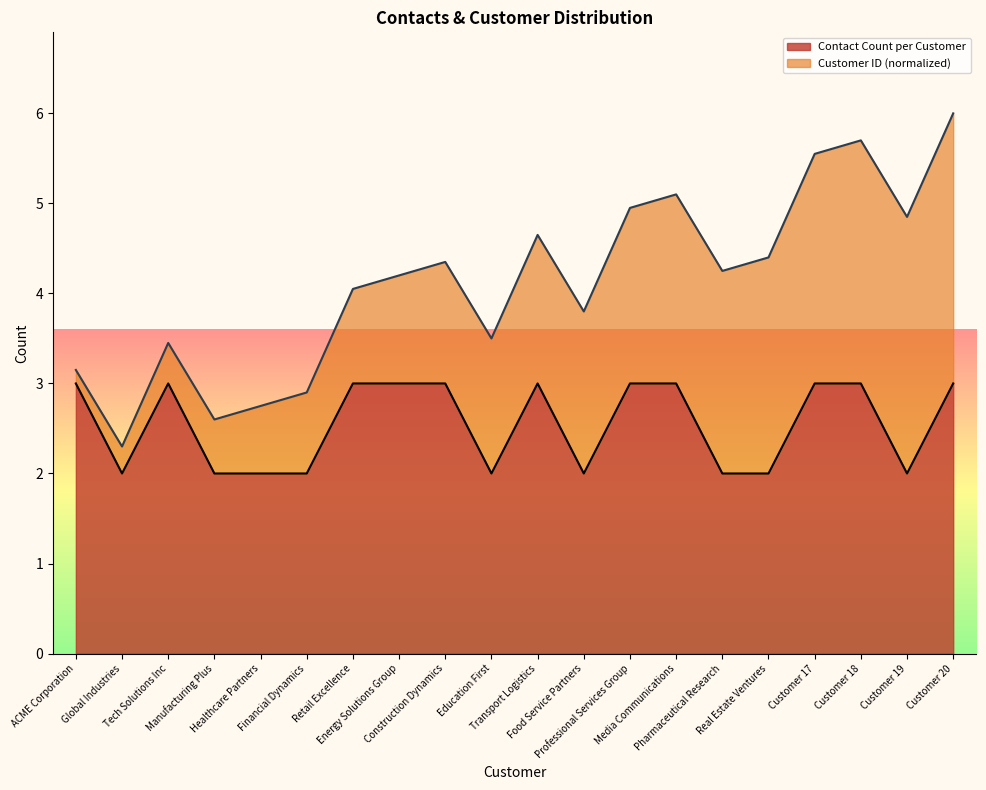

Reading left to right, what are all the values shown in this chart?

ACME Corporation=3	Global Industries=2	Tech Solutions Inc=3	Manufacturing Plus=2	Healthcare Partners=2	Financial Dynamics=2	Retail Excellence=3	Energy Solutions Group=3	Construction Dynamics=3	Education First=2	Transport Logistics=3	Food Service Partners=2	Professional Services Group=3	Media Communications=3	Pharmaceutical Research=2	Real Estate Ventures=2	Customer 17=3	Customer 18=3	Customer 19=2	Customer 20=3